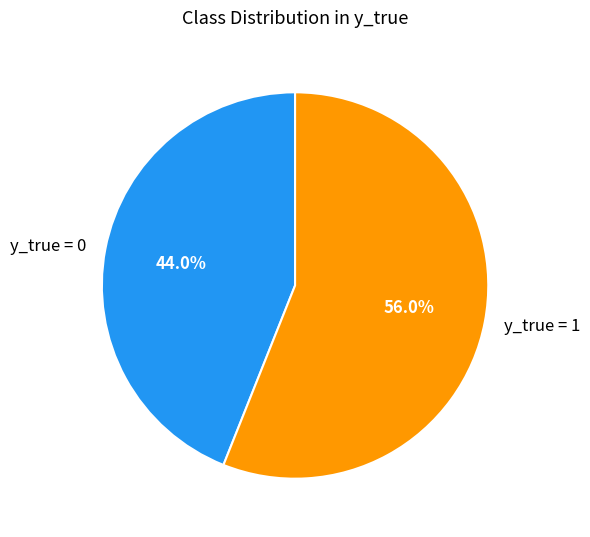

Is it true that y_true = 1 is 69% of the pie?

False